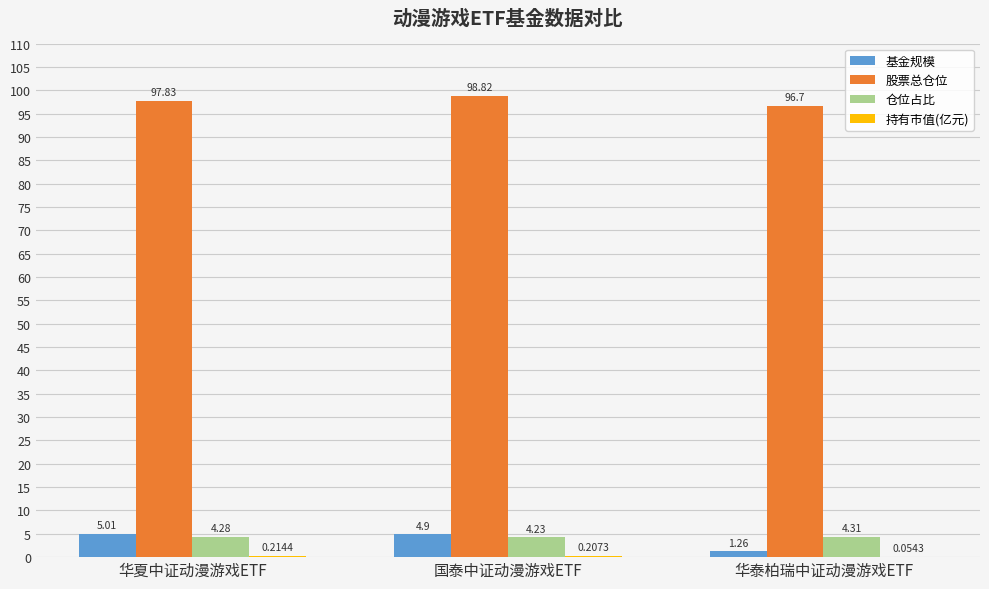

Which series has the largest range (max minus min)?

基金规模